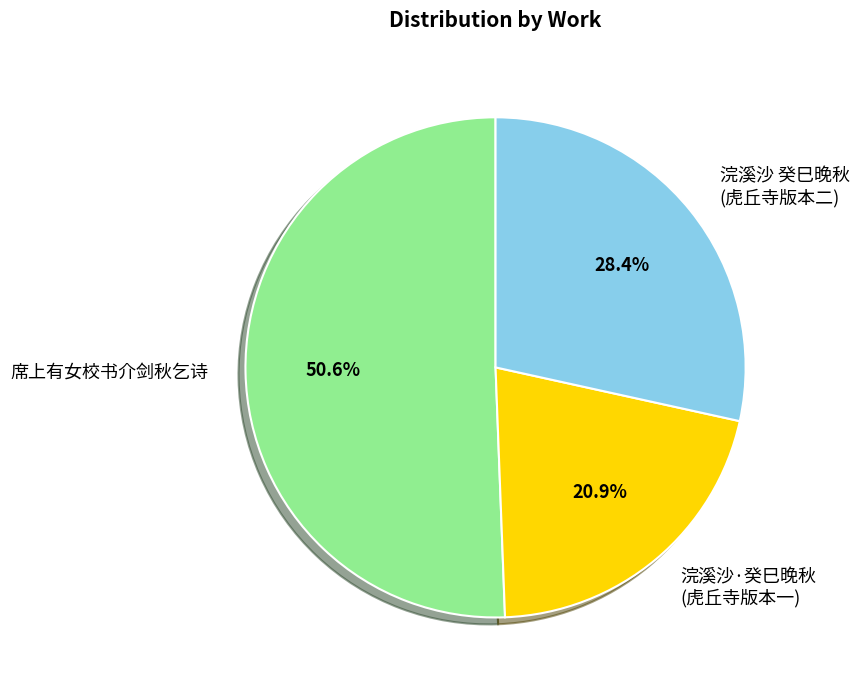

What is the largest slice in the pie chart?

席上有女校书介剑秋乞诗